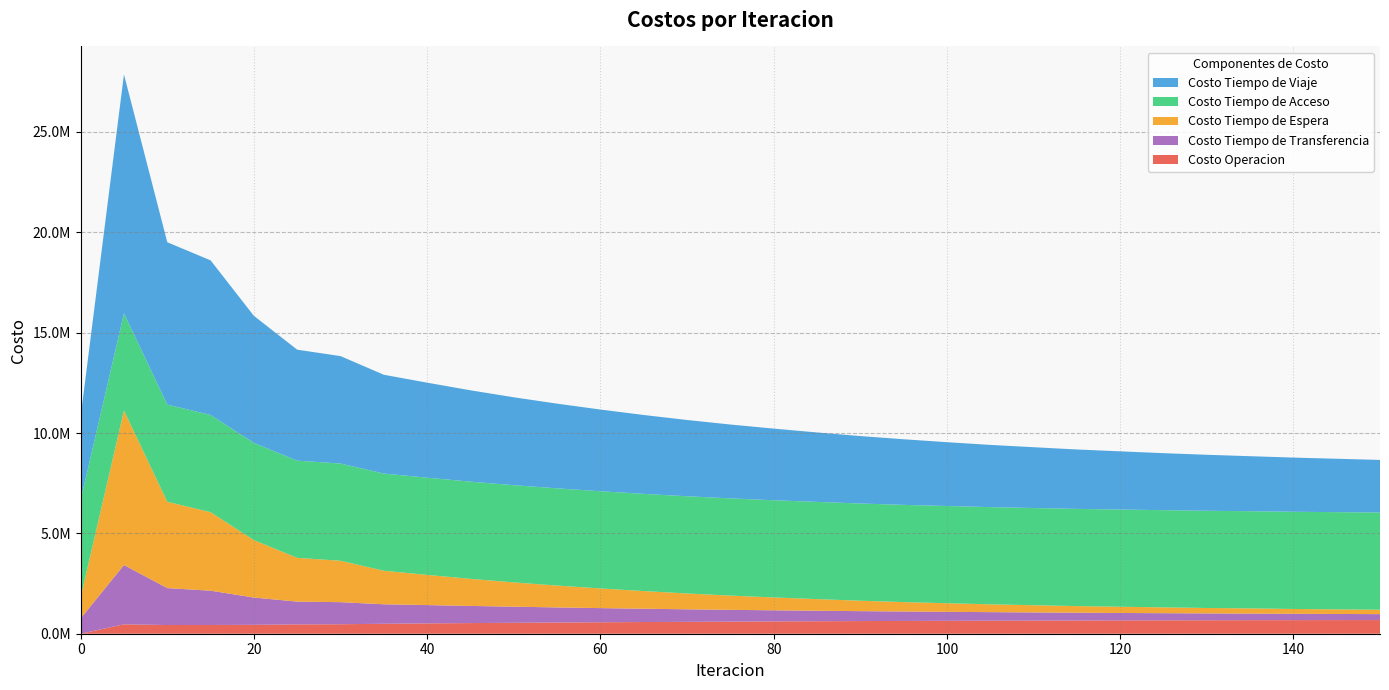

Reading left to right, what are all the values shown in this chart?

Costo Operacion: 0=0.0	5=468502.7	10=433553.8	15=435582.1	20=443982.1	25=465106.4	30=471713.4	35=497251.6	40=514688.3	45=530000.0	50=545000.0	55=558000.0	60=570000.0	65=582000.0	70=593000.0	75=603000.0	80=613000.0	85=622000.0	90=630000.0	95=637000.0	100=644000.0	105=650000.0	110=655000.0	115=660000.0	120=664000.0	125=668000.0	130=671000.0	135=674000.0	140=677000.0	145=679000.0	150=681000.0
Costo Tiempo de Viaje: 0=4157803.8	5=11905011.5	10=8088330.0	15=7703694.4	20=6331690.8	25=5529173.1	30=5352769.6	35=4921295.0	40=4734491.7	45=4550000.0	50=4380000.0	55=4220000.0	60=4070000.0	65=3930000.0	70=3800000.0	75=3680000.0	80=3570000.0	85=3460000.0	90=3360000.0	95=3270000.0	100=3180000.0	105=3100000.0	110=3030000.0	115=2960000.0	120=2900000.0	125=2840000.0	130=2790000.0	135=2740000.0	140=2700000.0	145=2660000.0	150=2620000.0
Costo Tiempo de Acceso: 0=4843939.6	5=4843939.6	10=4843939.6	15=4843939.6	20=4843939.6	25=4843939.6	30=4843939.6	35=4843939.6	40=4843939.6	45=4843939.6	50=4843939.6	55=4843939.6	60=4843939.6	65=4843939.6	70=4843939.6	75=4843939.6	80=4843939.6	85=4843939.6	90=4843939.6	95=4843939.6	100=4843939.6	105=4843939.6	110=4843939.6	115=4843939.6	120=4843939.6	125=4843939.6	130=4843939.6	135=4843939.6	140=4843939.6	145=4843939.6	150=4843939.6
Costo Tiempo de Espera: 0=1058617.1	5=7698040.0	10=4300828.1	15=3912262.0	20=2860283.3	25=2179747.4	30=2063967.6	35=1671859.5	40=1504243.2	45=1350000.0	50=1210000.0	55=1090000.0	60=980000.0	65=880000.0	70=790000.0	75=710000.0	80=640000.0	85=580000.0	90=520000.0	95=470000.0	100=430000.0	105=390000.0	110=360000.0	115=330000.0	120=310000.0	125=290000.0	130=270000.0	135=260000.0	140=240000.0	145=230000.0	150=220000.0
Costo Tiempo de Transferencia: 0=762261.2	5=2953900.1	10=1840216.4	15=1708614.1	20=1358859.9	25=1135183.5	30=1100552.4	35=969243.2	40=912274.6	45=855000.0	50=802000.0	55=752000.0	60=706000.0	65=663000.0	70=623000.0	75=587000.0	80=554000.0	85=523000.0	90=495000.0	95=469000.0	100=446000.0	105=425000.0	110=405000.0	115=387000.0	120=370000.0	125=355000.0	130=341000.0	135=328000.0	140=316000.0	145=305000.0	150=295000.0